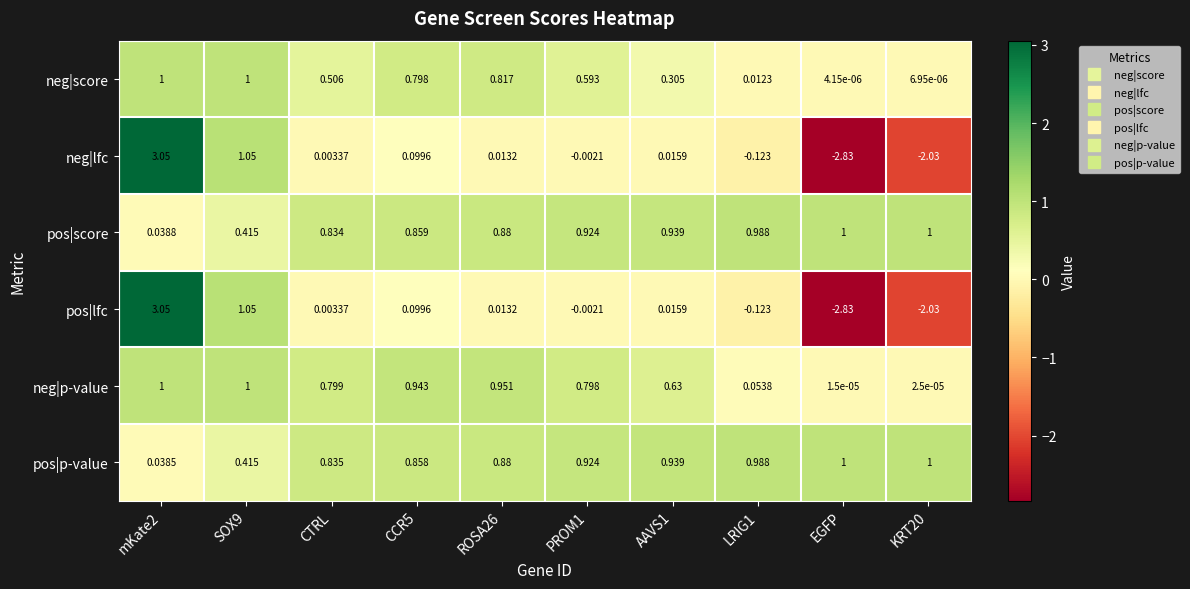

Between ROSA26 and AAVS1, which series saw the biggest shift?

neg|score